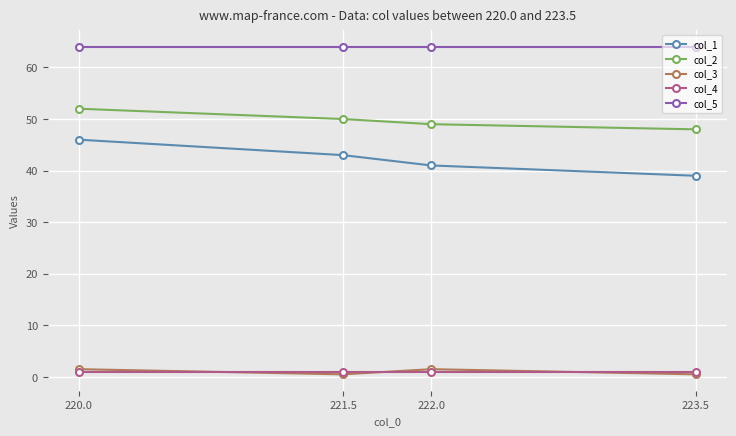

What is the label of the 2nd point from the right?

222.0